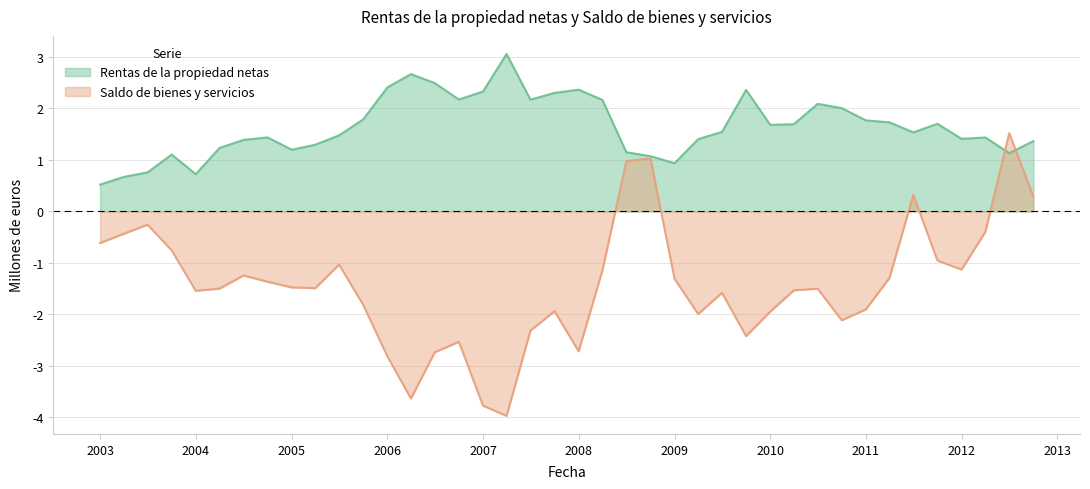

What are all the series names shown in the legend?

Rentas de la propiedad netas, Saldo de bienes y servicios